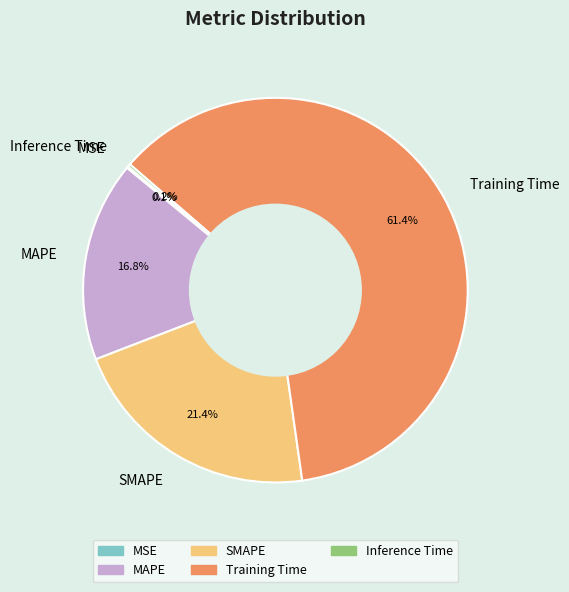

What portion of the pie excludes SMAPE?

78.6%